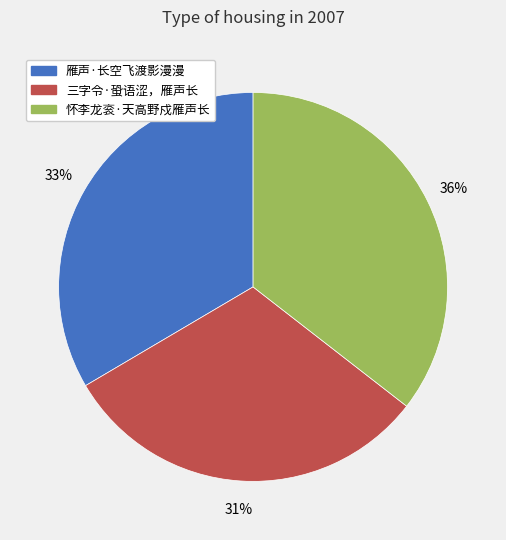

Is there a majority slice in this chart?

No